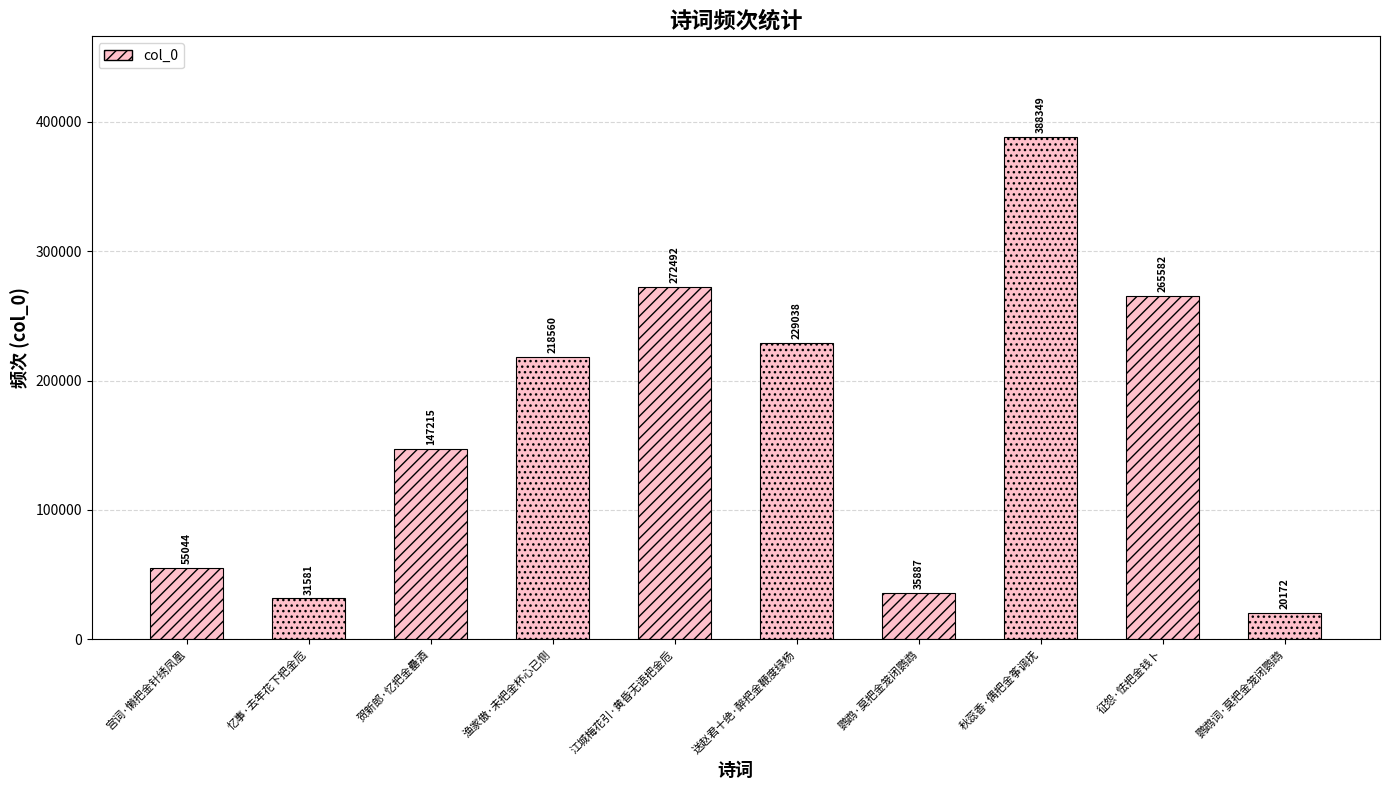

The chart shows a value of 265582 at 征怨·怯把金钱卜. True or false?

True